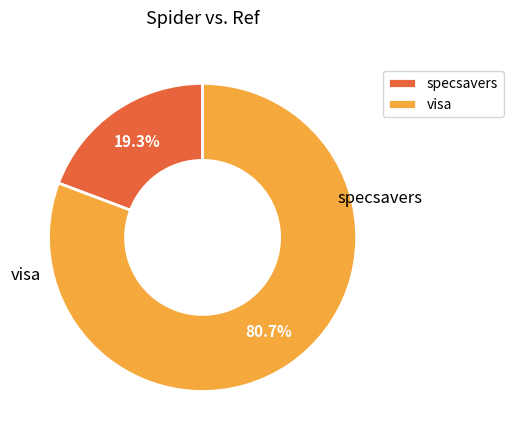

To the nearest percent, what is the difference between the largest and smallest slice percentages?

61%